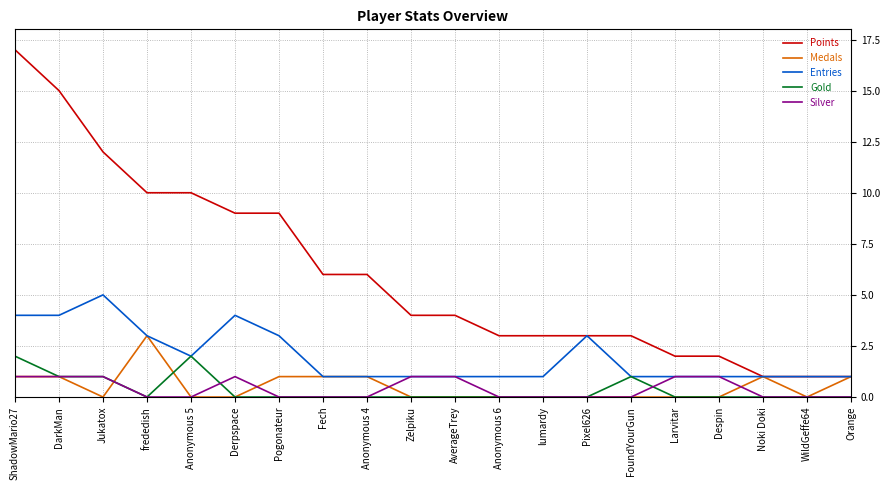

What is the maximum value for Entries?

5